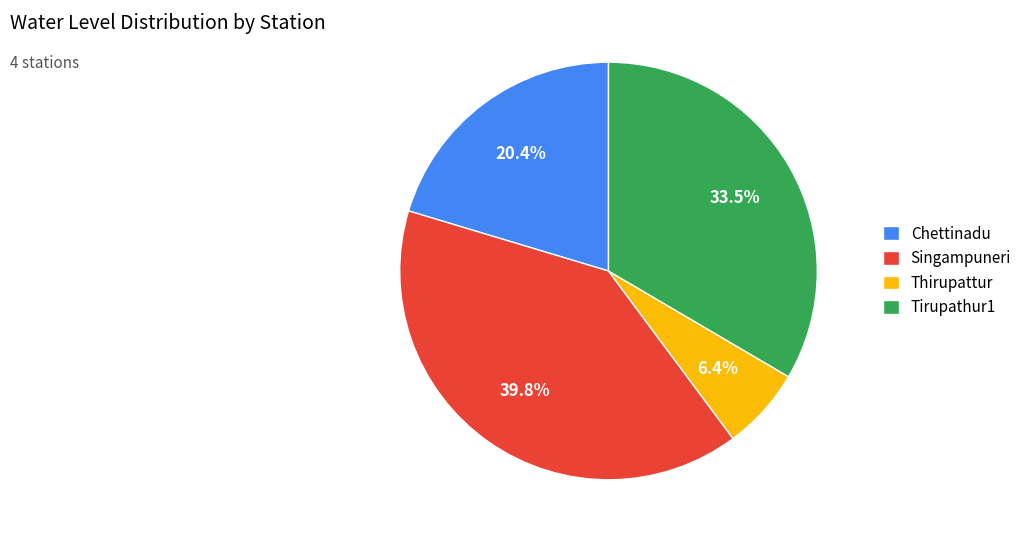

How many slices are in this pie chart?

4